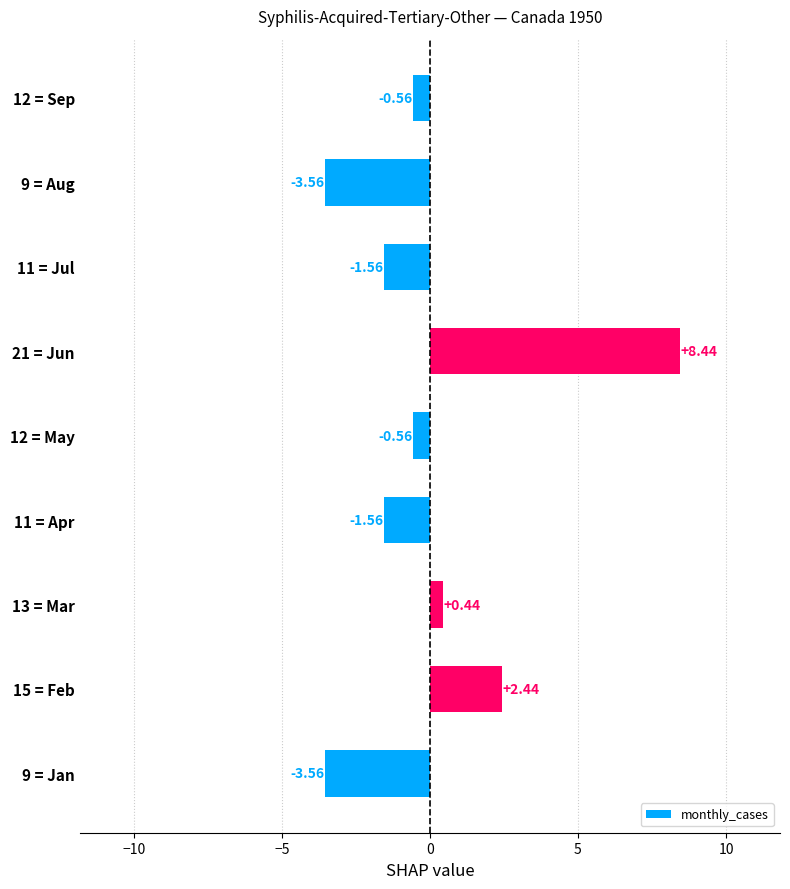

How many positive values are there?

3